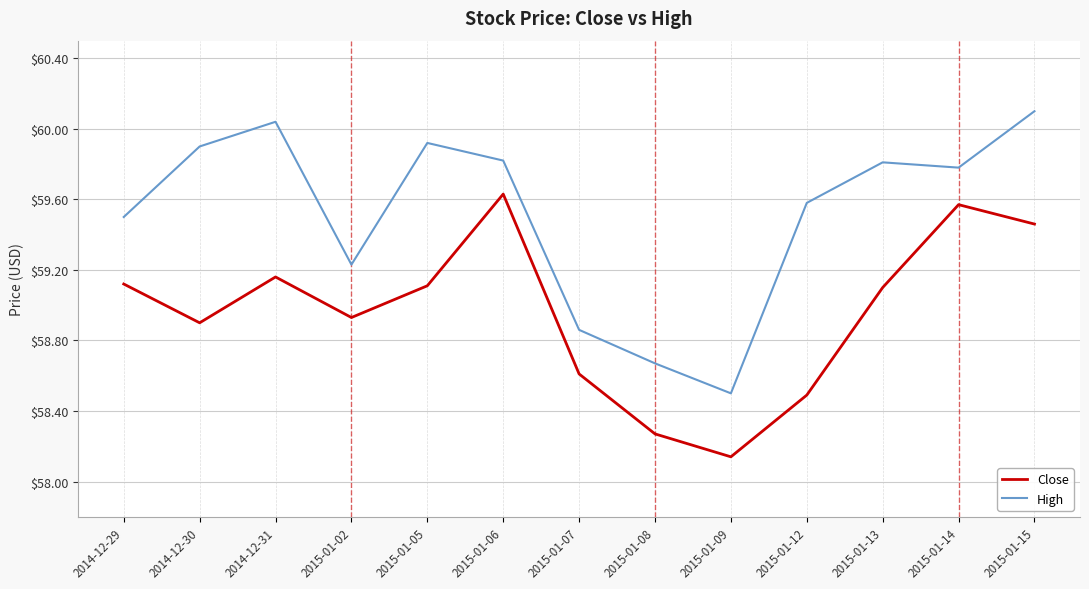

The High series shows 36.2 at 2015-01-02. True or false?

False